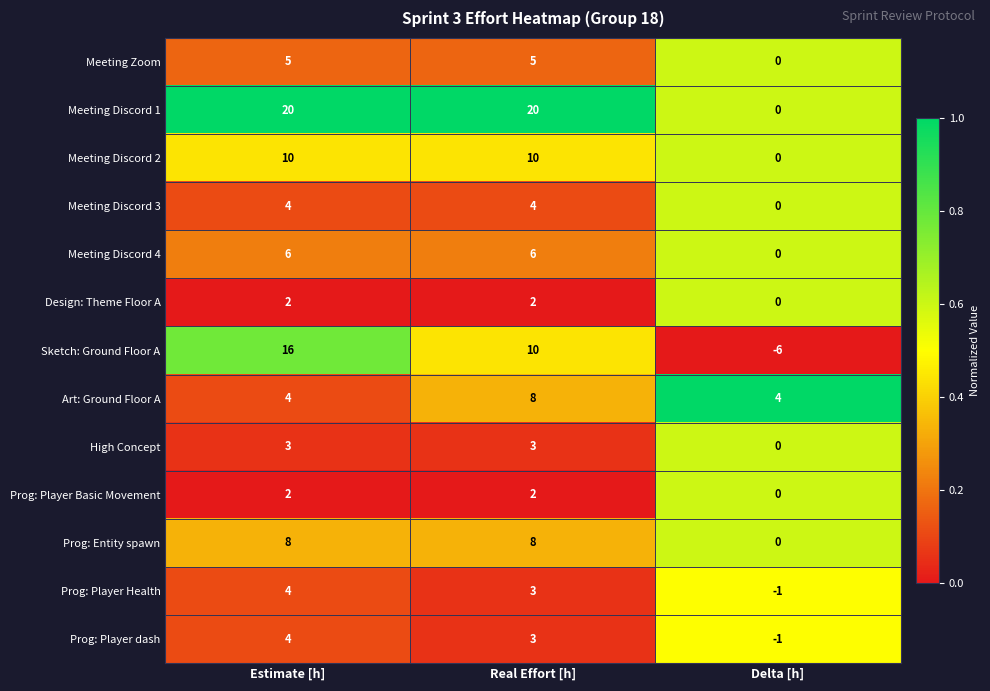

Count the Meeting Discord 1 values in the range 0 to 20.

3